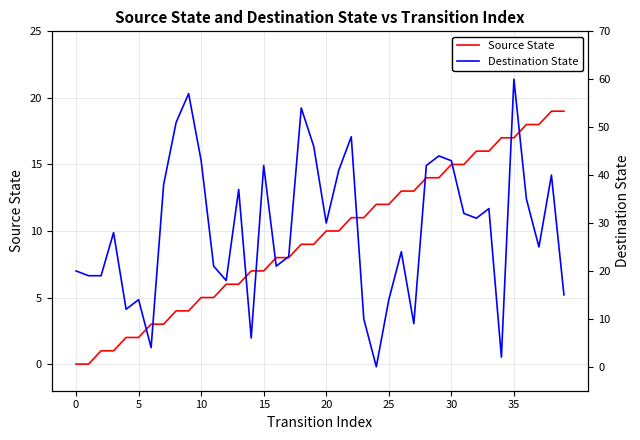

Is it true that Destination State equals 83 at 9?

False